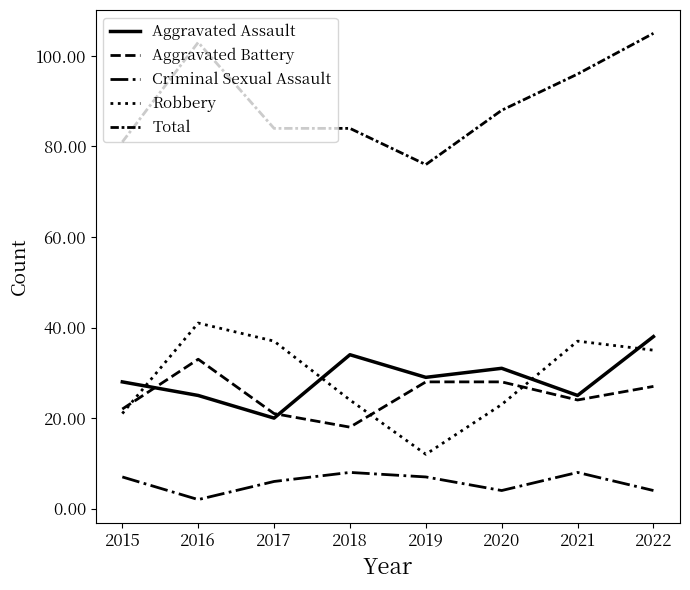

At which category does the chart reach its peak across all series?

2022